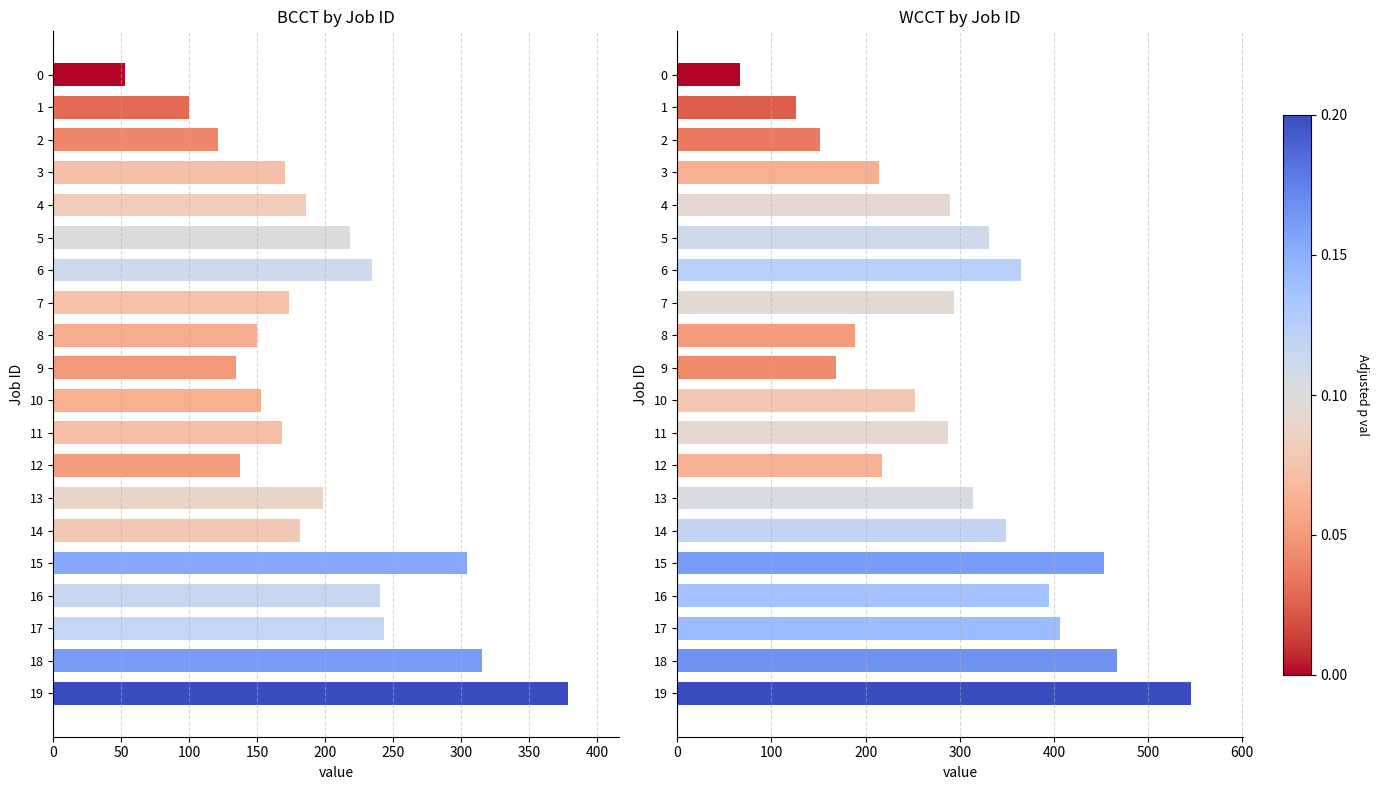

Rank the series at 0 from lowest to highest value.

BCCT, WCCT